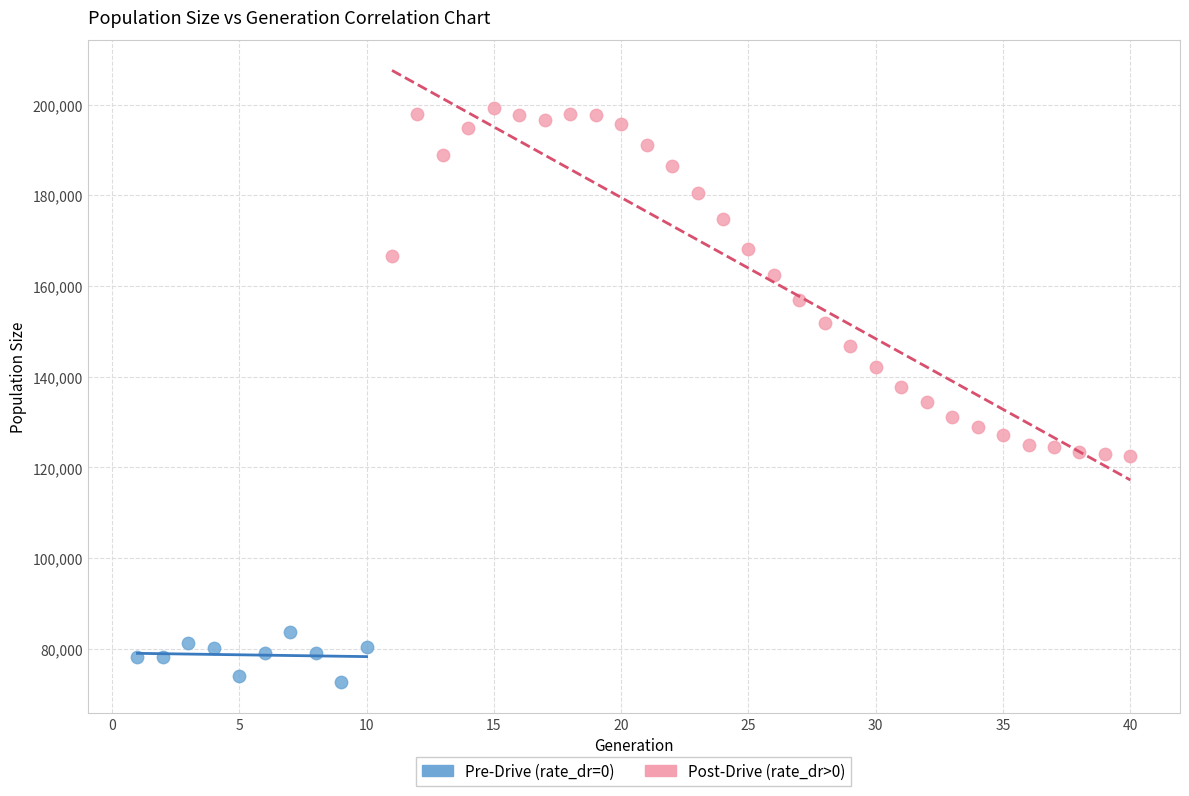

Which series contains the lowest Y value?

Pre-Drive (rate_dr=0)